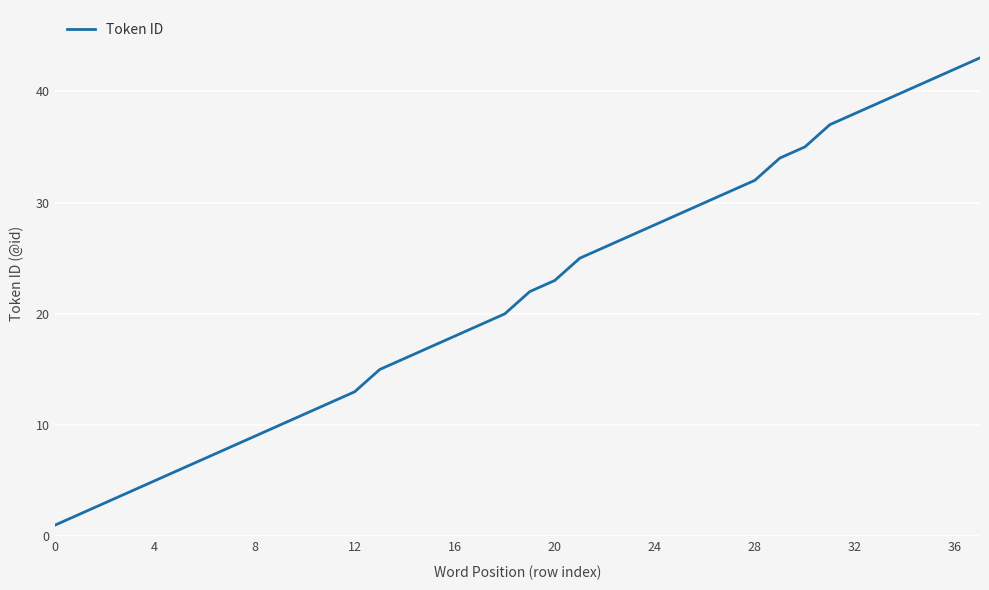

What is the sum of all values?

818